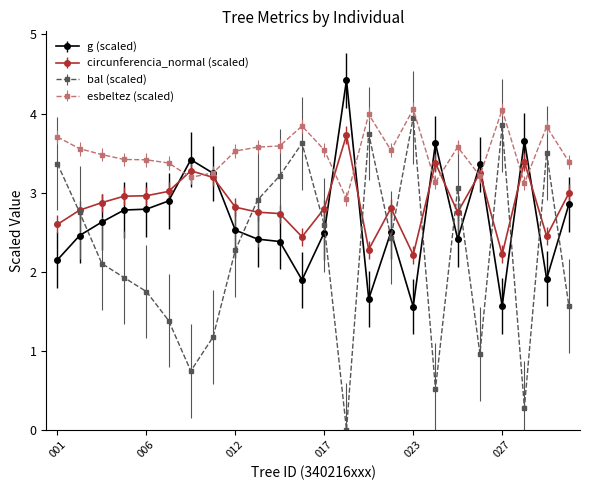

Does the chart have visible grid lines?

No